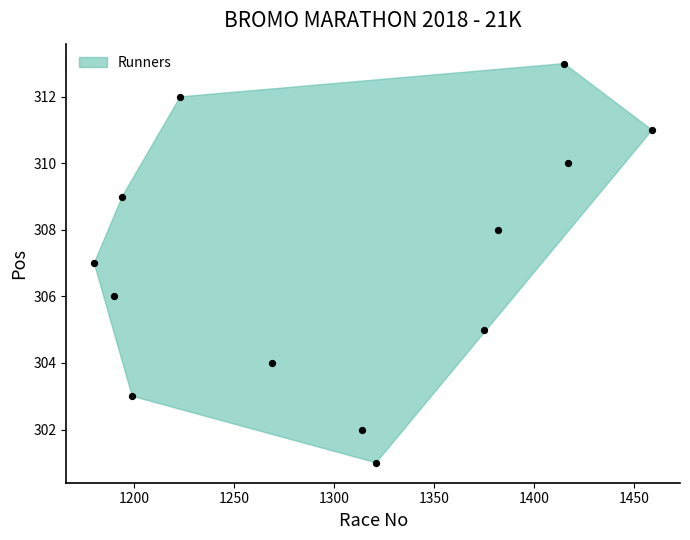

What is the range of Y values (max minus min)?

12